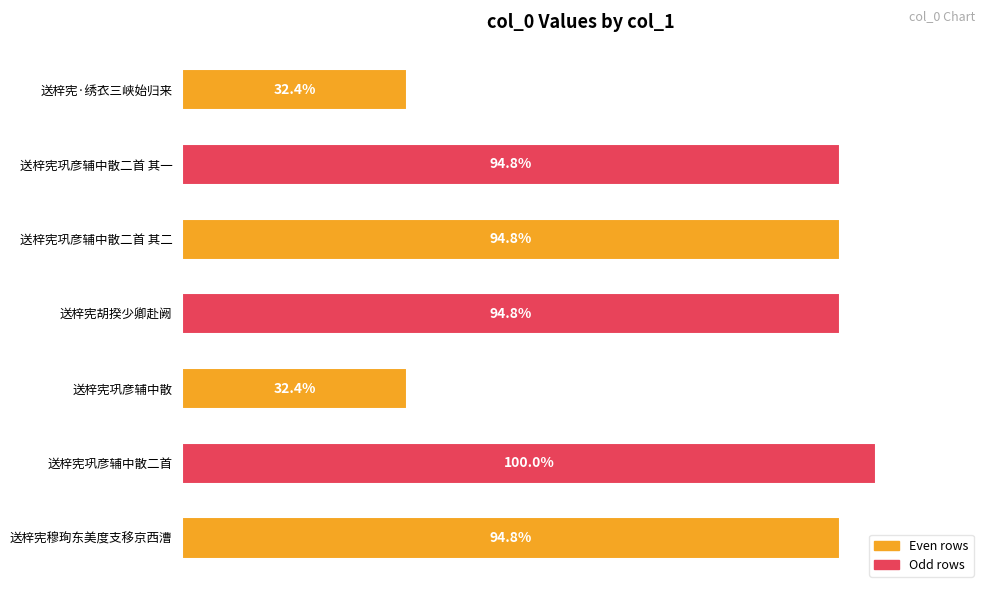

What is the difference between the maximum and minimum values?

748501